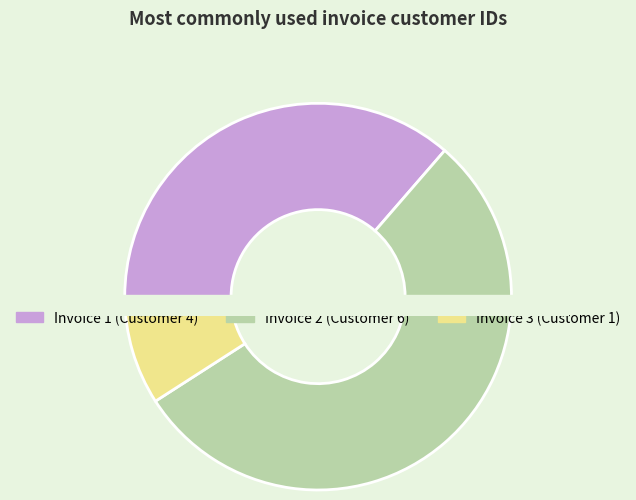

Does any single category account for the majority?

Yes